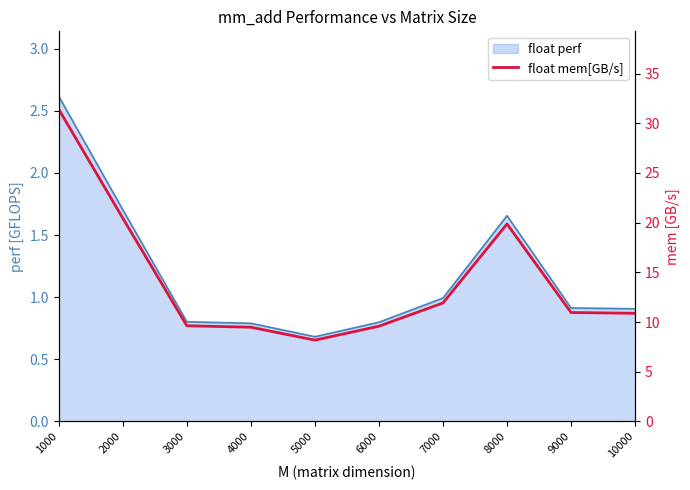

Where does the data first go above 10?

1000